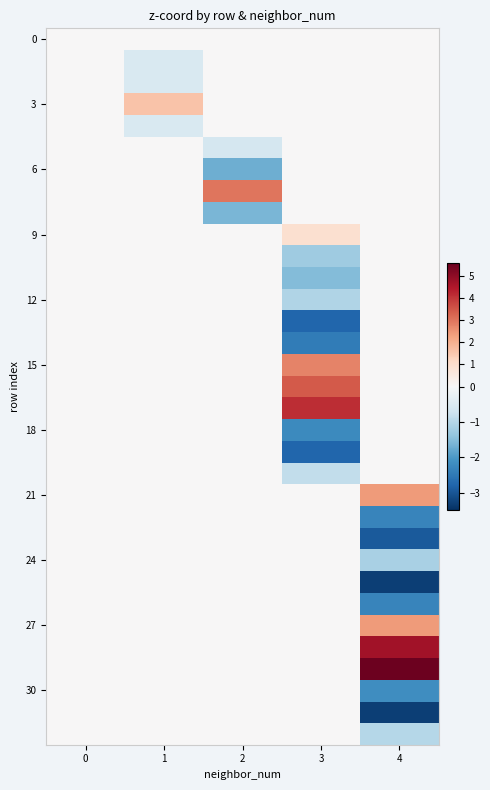

At which category is the sum across all series the highest?

1